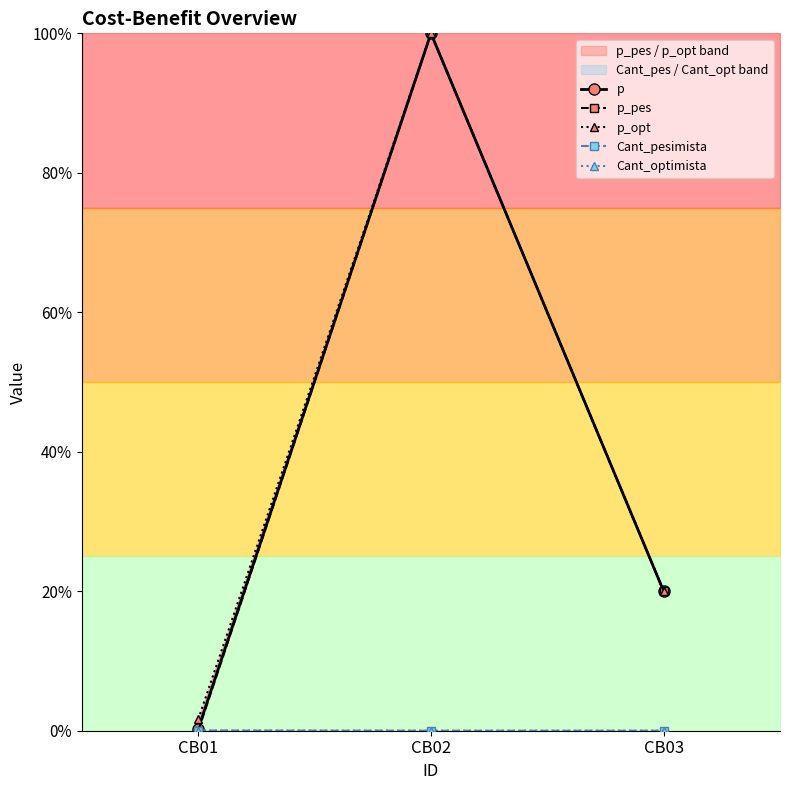

Reading right to left, list all the values displayed in this chart.

p: 20.0	100.0	0.3
p_pes: 20.0	100.0	0.0
p_opt: 20.0	100.0	1.6
Cant_pesimista: 0.0	0.0	0.0
Cant_optimista: 0.0	0.0	0.0